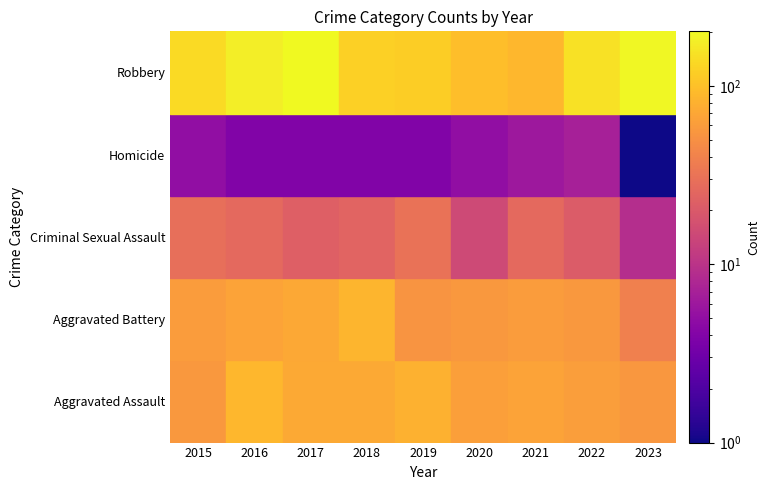

What is the highest value of the Aggravated Assault series?

88